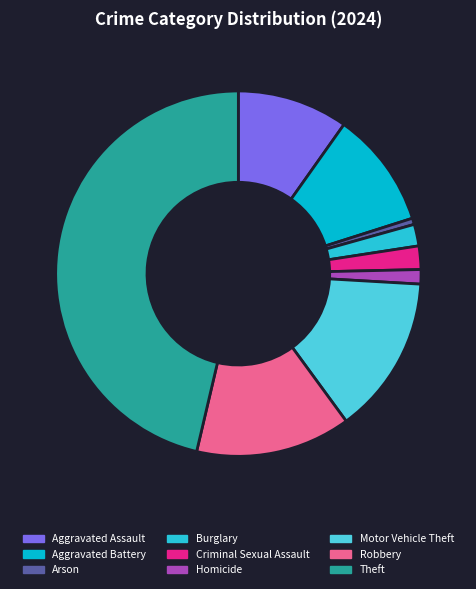

How many segments does this pie chart have?

9